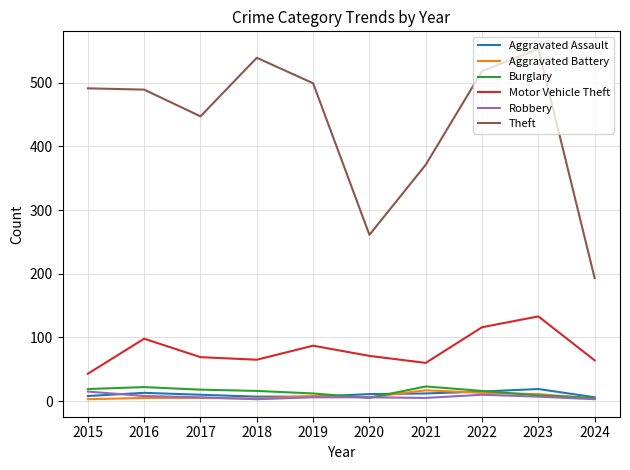

At how many categories does at least one series exceed 533?

2